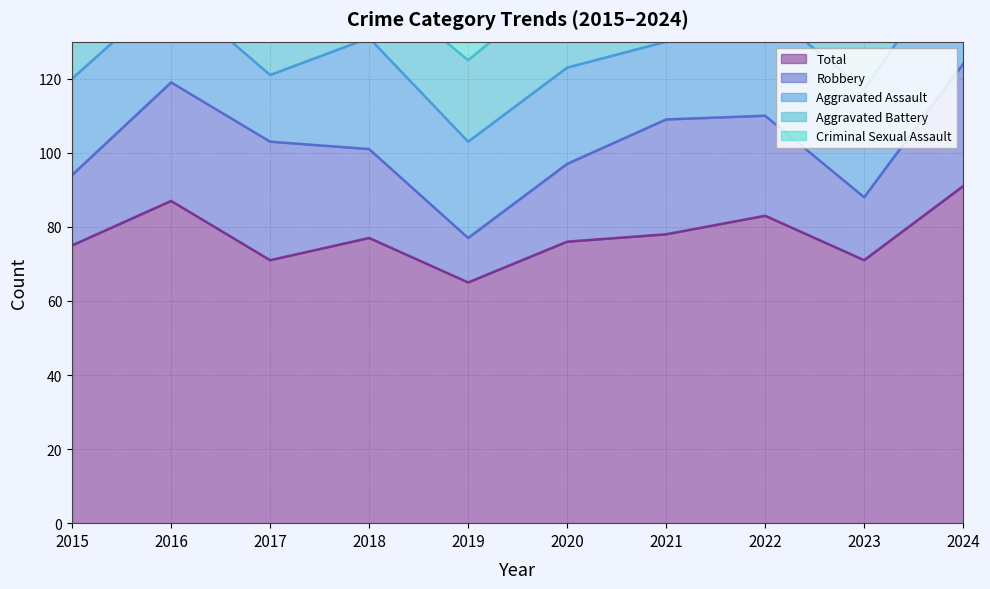

At which label does Criminal Sexual Assault first exceed 5?

2015